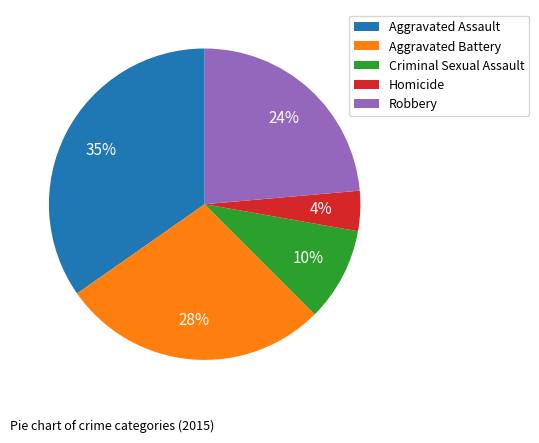

Is Aggravated Battery the majority of the pie?

No